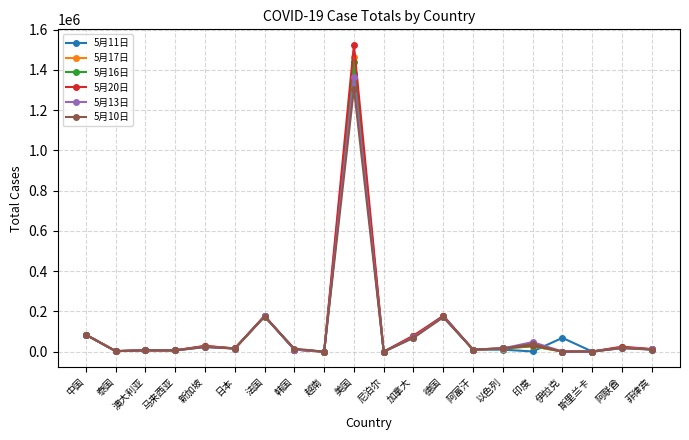

What is the average value of the 5月10日 series?

98769